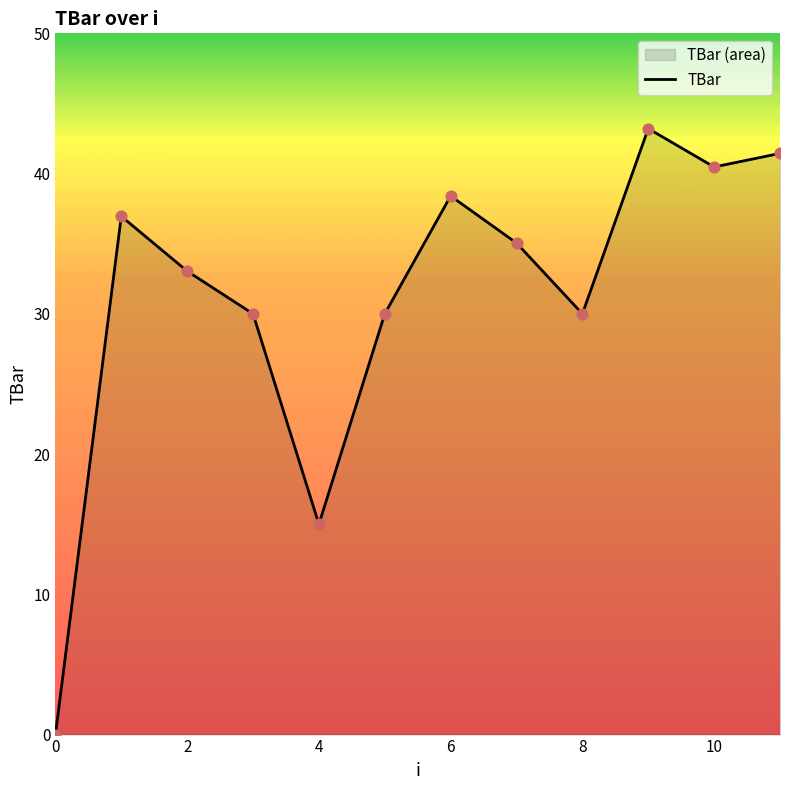

What is the ratio of the value at 4 to the value at 10?

0.4